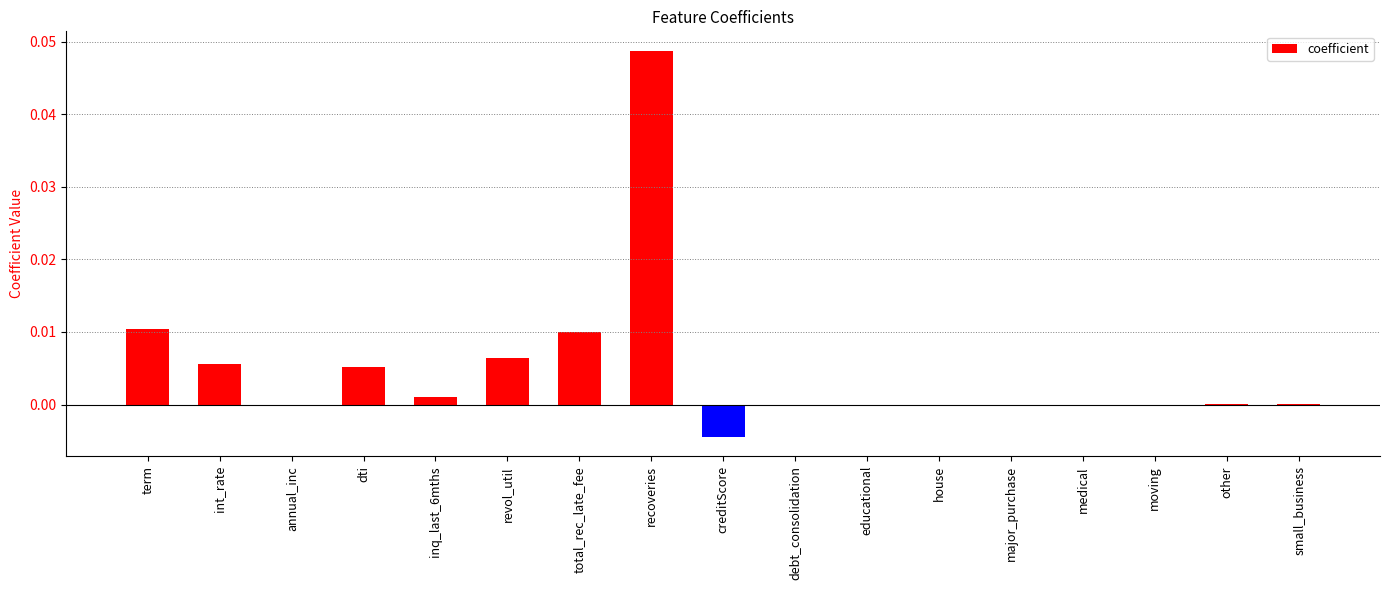

How many categories are shown in the chart?

17